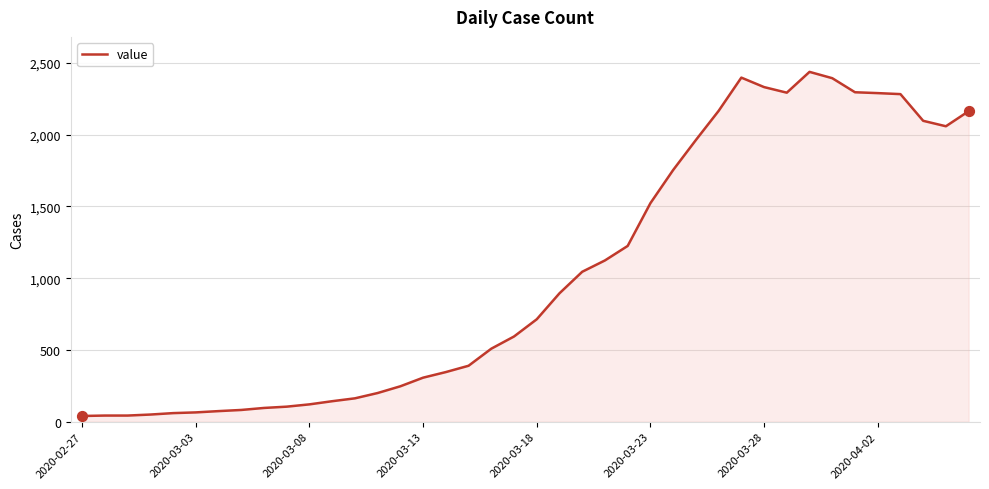

What is the maximum value shown in the chart?

2438